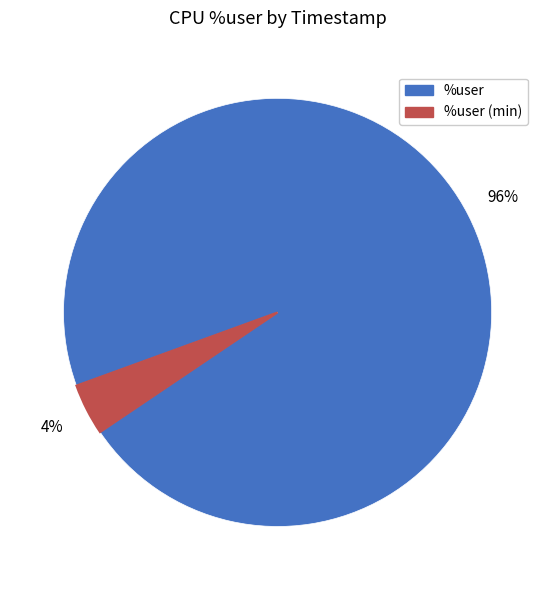

Count the number of slices in the pie.

2